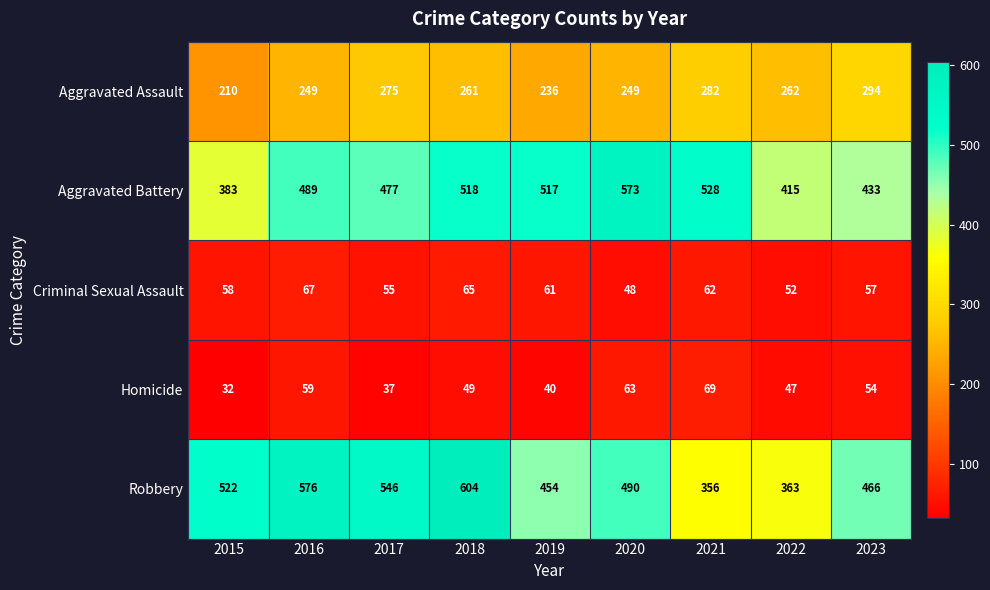

What is the maximum value for Aggravated Battery?

573